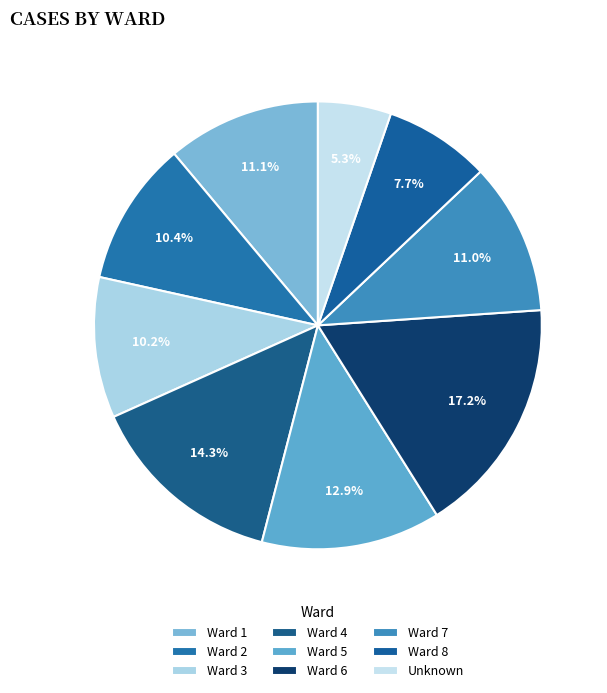

Is Ward 5 the majority of the pie?

No